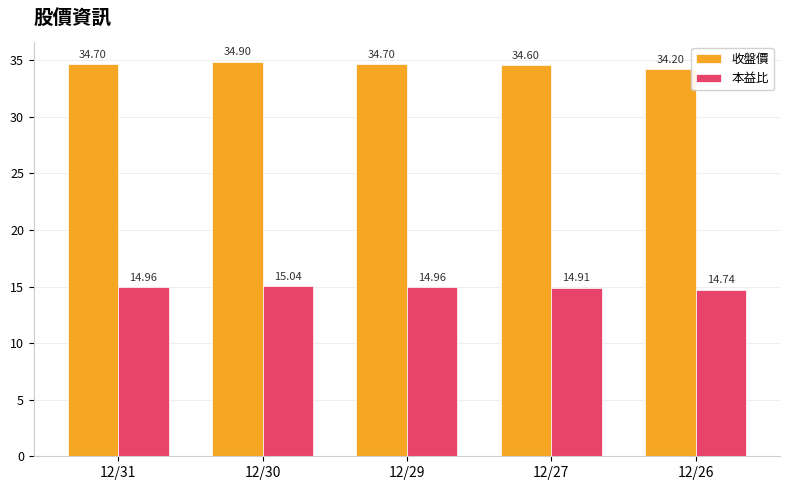

What is the smallest value displayed?

14.7